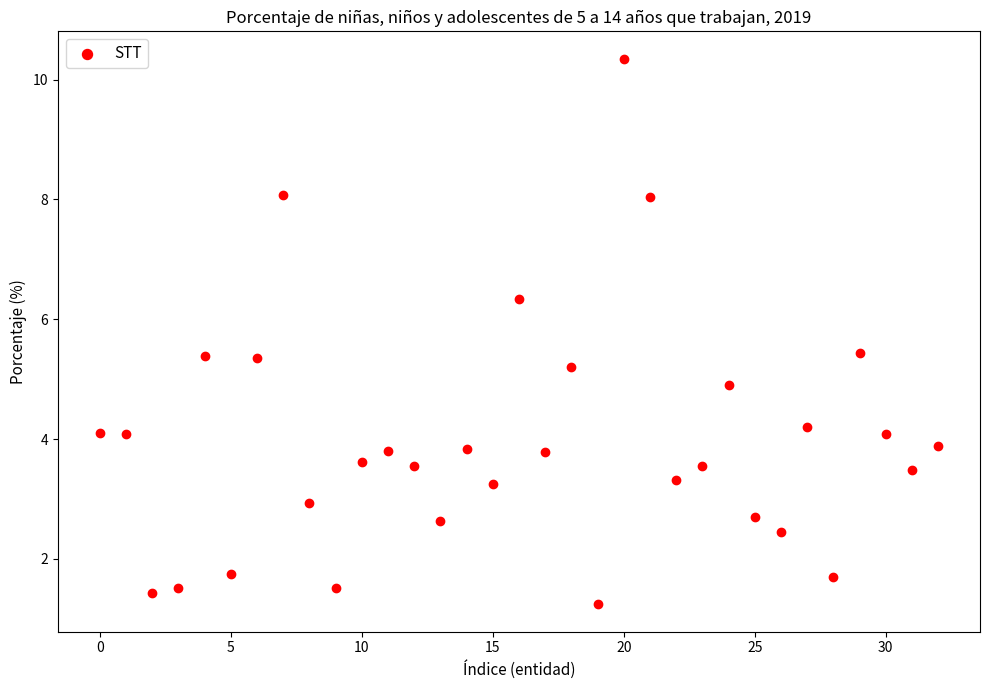

What is the range of Y values (max minus min)?

9.1